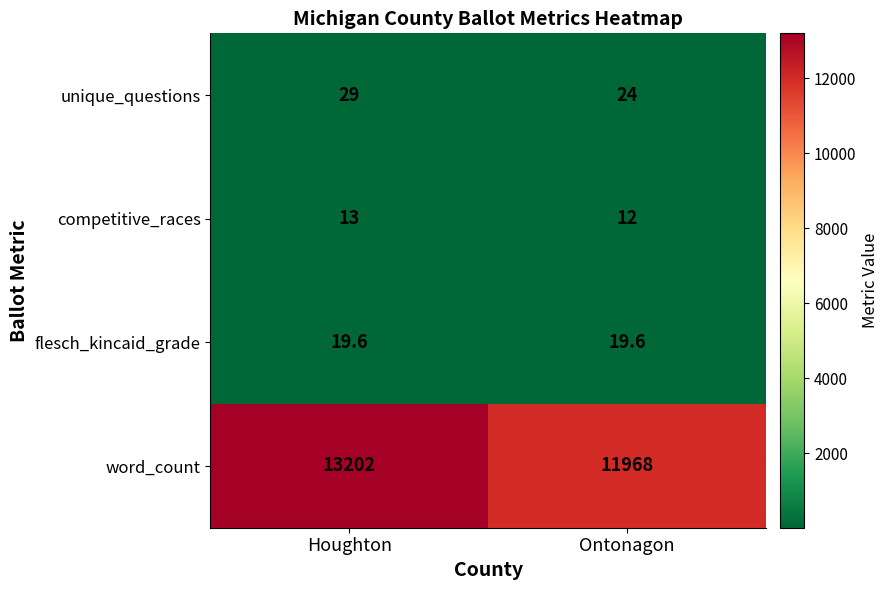

What is the average value of the competitive_races series?

12.5